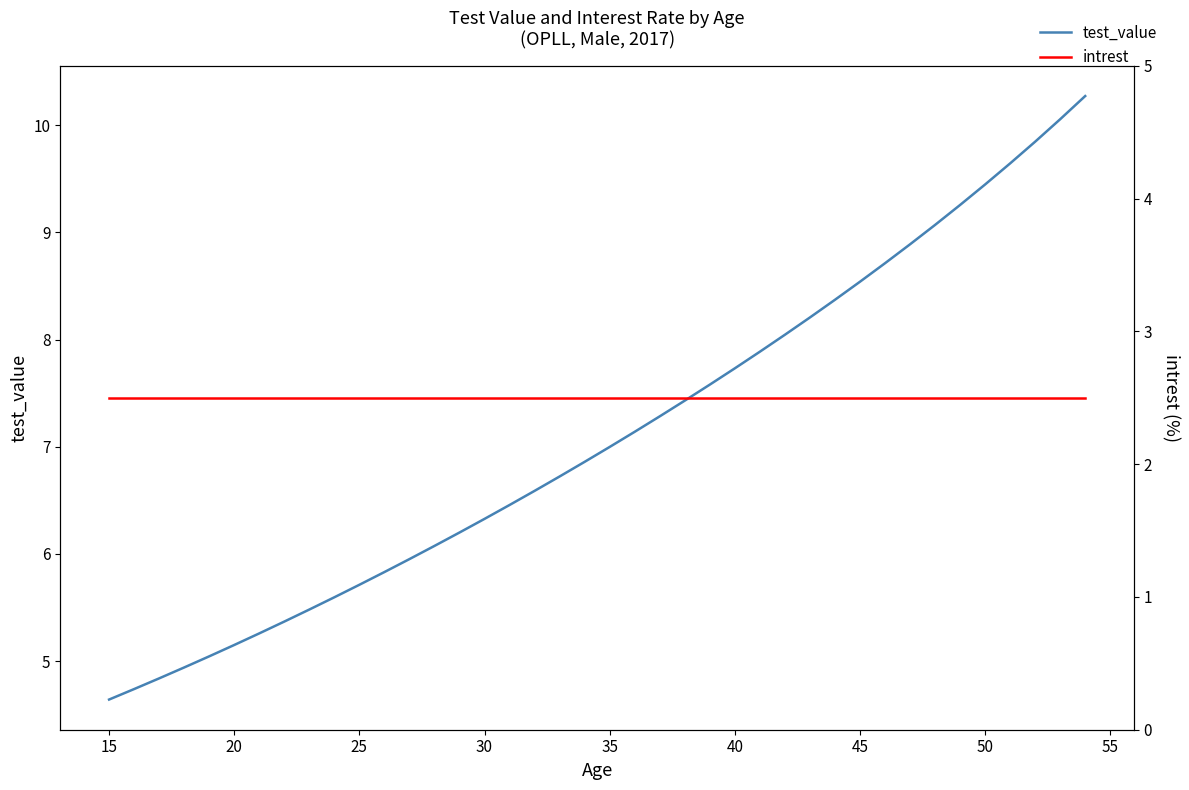

True or false: intrest and test_value intersect in this chart.

False